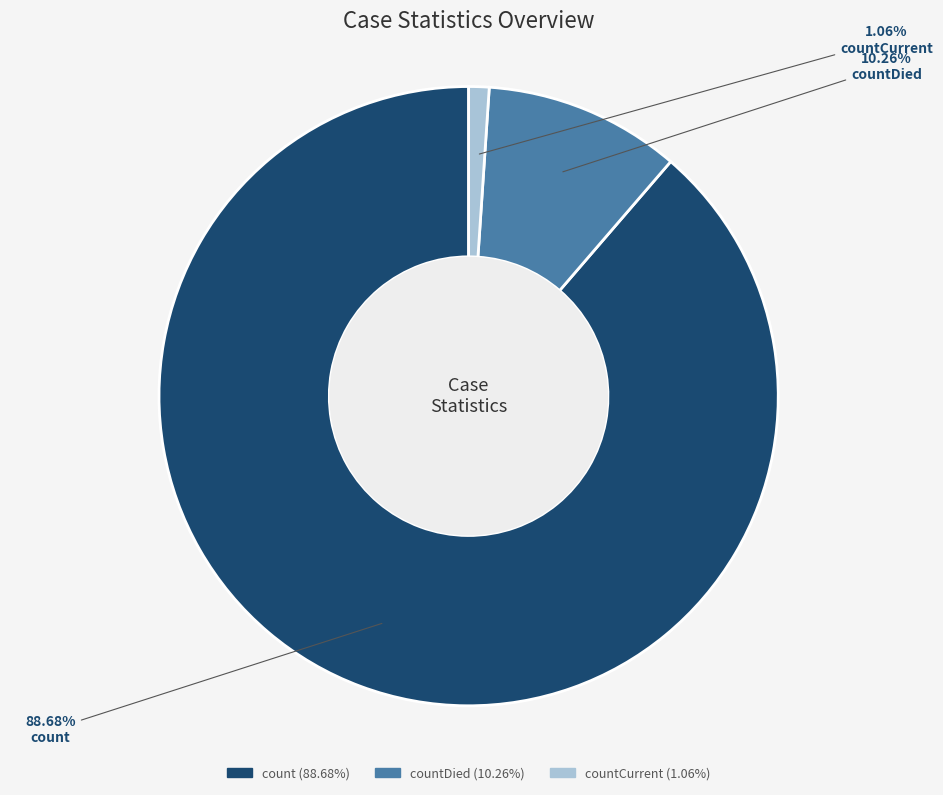

What percentage is the countDied slice, to the nearest percent?

10%